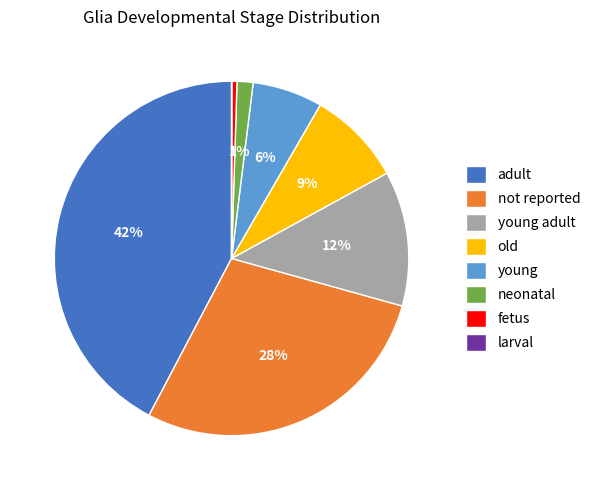

Is it true that not reported is 28% of the pie?

True